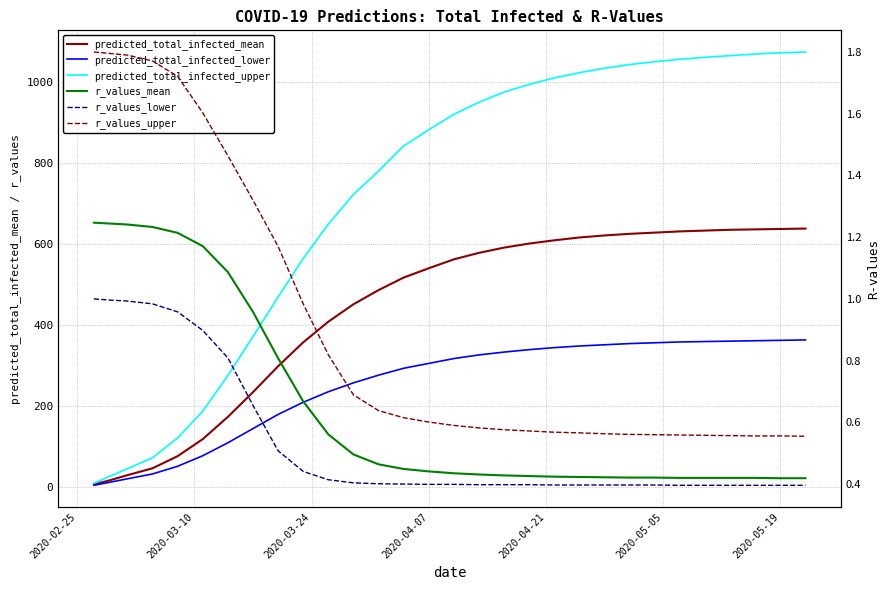

Is this an area chart (filled region under the line)?

No